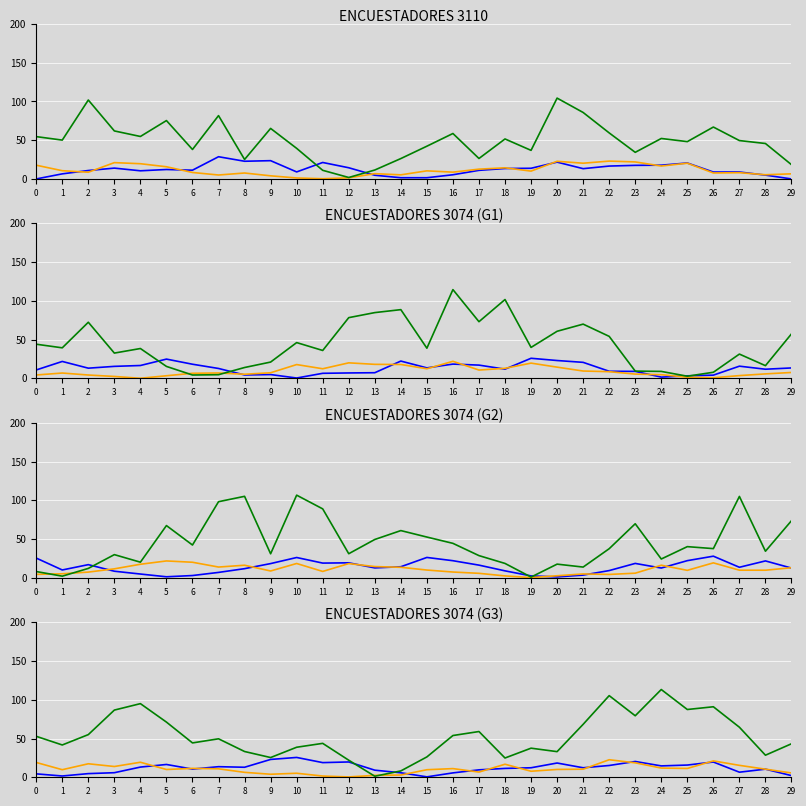

What is the difference between the maximum and minimum values in the SECTOR series?

111.9